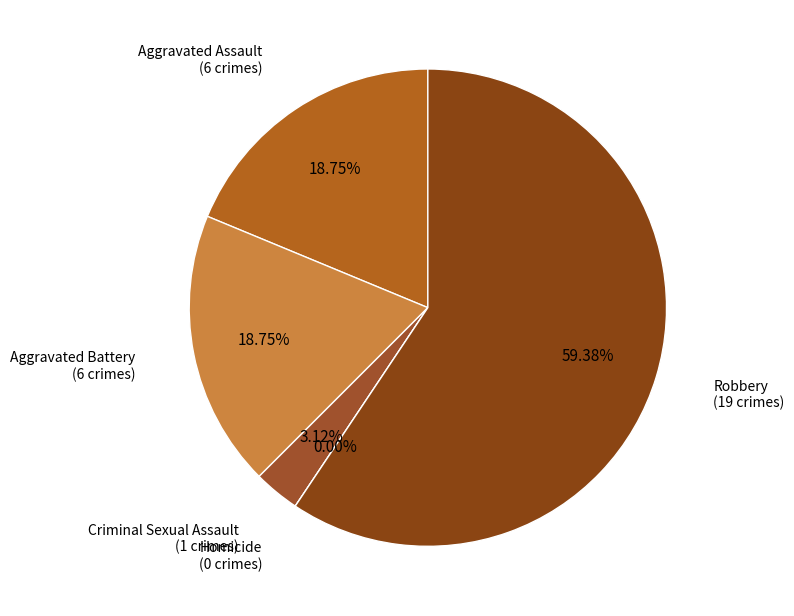

What percentage is the Criminal Sexual Assault slice, to the nearest percent?

3%